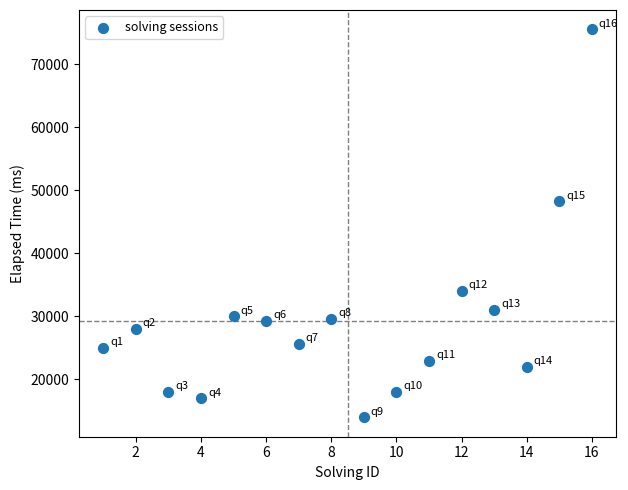

What Y value in the scatter plot is closest to 44750?

48250